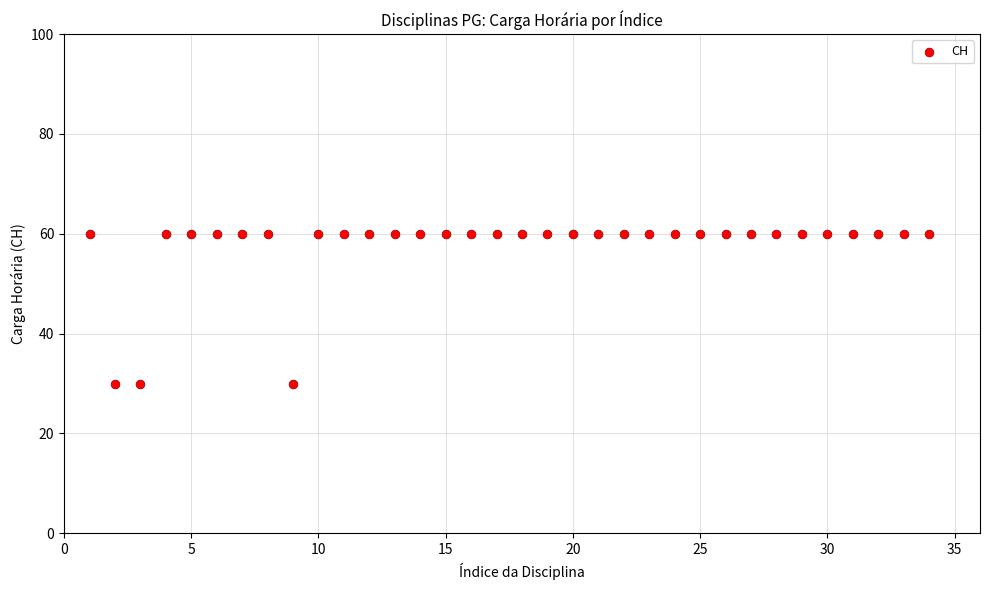

What is the range of Y values (max minus min)?

30